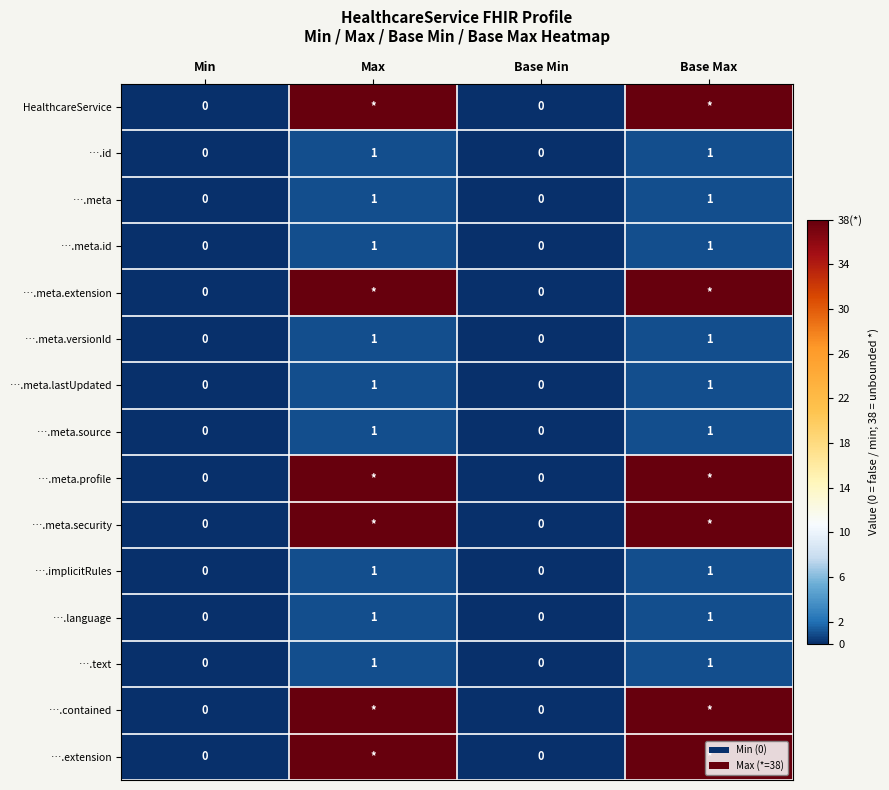

Count the ….meta.lastUpdated values in the range 0 to 1.

4